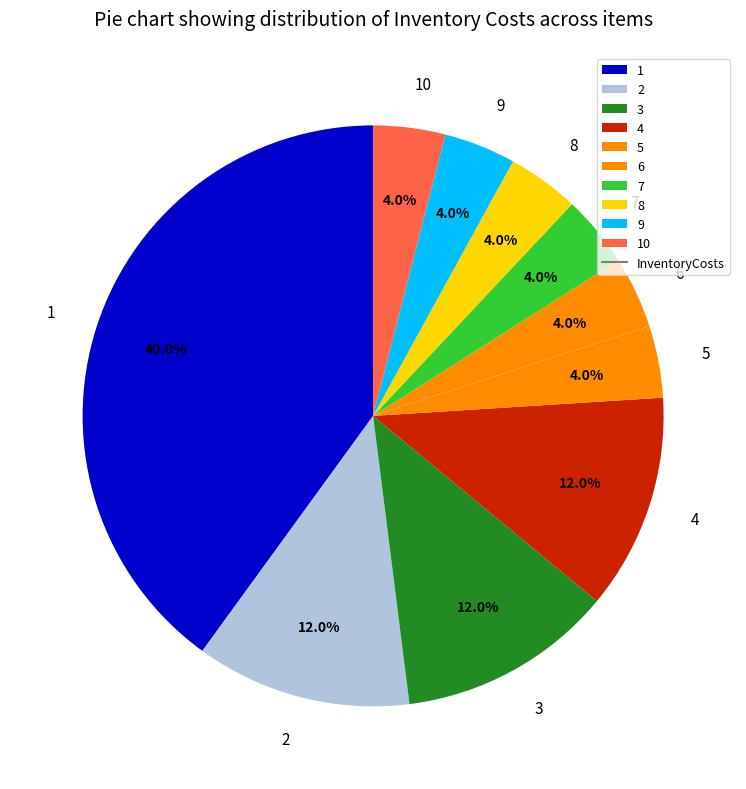

Does 1 account for over 50% of the chart?

No